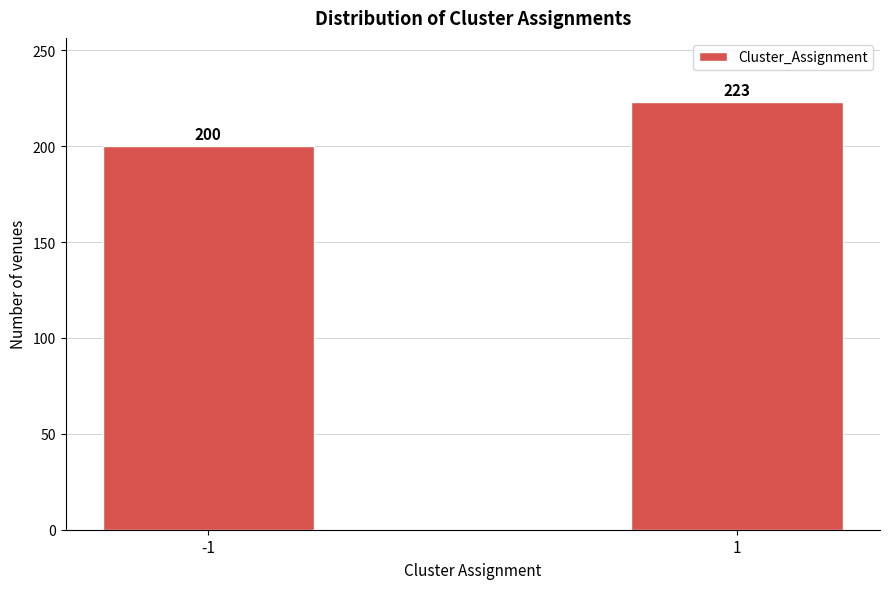

Reading left to right, transcribe all the data shown in this chart.

200	223